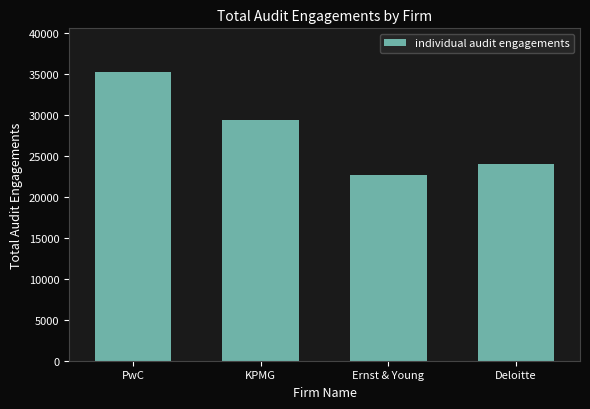

Is it true that the value at PwC is 57332?

False